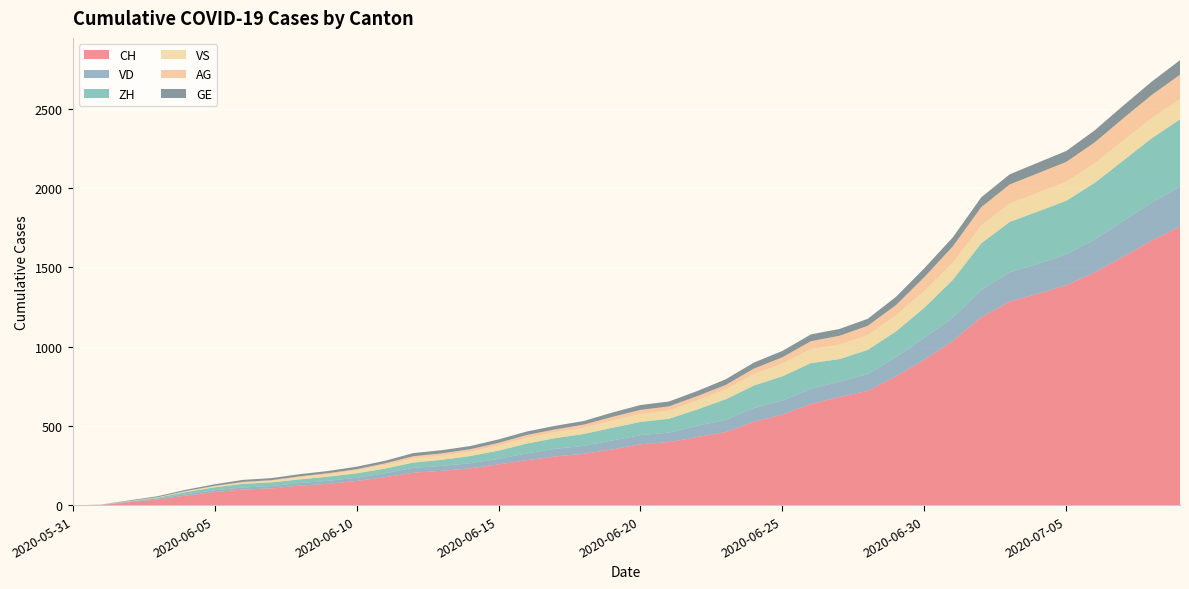

Reading left to right, transcribe all the data shown in this chart.

CH: 2020-05-31=0	2020-06-01=3	2020-06-02=20	2020-06-03=38	2020-06-04=62	2020-06-05=84	2020-06-06=100	2020-06-07=107	2020-06-08=125	2020-06-09=136	2020-06-10=154	2020-06-11=178	2020-06-12=206	2020-06-13=218	2020-06-14=234	2020-06-15=258	2020-06-16=285	2020-06-17=309	2020-06-18=325	2020-06-19=353	2020-06-20=385	2020-06-21=399	2020-06-22=431	2020-06-23=462	2020-06-24=528	2020-06-25=572	2020-06-26=640	2020-06-27=683	2020-06-28=722	2020-06-29=814	2020-06-30=919	2020-07-01=1037	2020-07-02=1186	2020-07-03=1285	2020-07-04=1335	2020-07-05=1388	2020-07-06=1469	2020-07-07=1568	2020-07-08=1669	2020-07-09=1758
VD: 2020-05-31=0	2020-06-01=0	2020-06-02=4	2020-06-03=6	2020-06-04=9	2020-06-05=11	2020-06-06=13	2020-06-07=15	2020-06-08=16	2020-06-09=19	2020-06-10=20	2020-06-11=24	2020-06-12=31	2020-06-13=31	2020-06-14=32	2020-06-15=35	2020-06-16=43	2020-06-17=48	2020-06-18=50	2020-06-19=56	2020-06-20=58	2020-06-21=60	2020-06-22=71	2020-06-23=77	2020-06-24=86	2020-06-25=89	2020-06-26=95	2020-06-27=97	2020-06-28=105	2020-06-29=121	2020-06-30=138	2020-07-01=147	2020-07-02=172	2020-07-03=185	2020-07-04=188	2020-07-05=195	2020-07-06=208	2020-07-07=224	2020-07-08=240	2020-07-09=252
ZH: 2020-05-31=0	2020-06-01=0	2020-06-02=2	2020-06-03=5	2020-06-04=13	2020-06-05=19	2020-06-06=23	2020-06-07=23	2020-06-08=23	2020-06-09=26	2020-06-10=28	2020-06-11=30	2020-06-12=33	2020-06-13=38	2020-06-14=45	2020-06-15=52	2020-06-16=62	2020-06-17=67	2020-06-18=75	2020-06-19=80	2020-06-20=83	2020-06-21=87	2020-06-22=103	2020-06-23=130	2020-06-24=142	2020-06-25=153	2020-06-26=162	2020-06-27=142	2020-06-28=153	2020-06-29=162	2020-06-30=190	2020-07-01=238	2020-07-02=294	2020-07-03=317	2020-07-04=330	2020-07-05=338	2020-07-06=357	2020-07-07=382	2020-07-08=405	2020-07-09=424
VS: 2020-05-31=0	2020-06-01=1	2020-06-02=2	2020-06-03=2	2020-06-04=4	2020-06-05=6	2020-06-06=7	2020-06-07=9	2020-06-08=14	2020-06-09=15	2020-06-10=19	2020-06-11=23	2020-06-12=27	2020-06-13=27	2020-06-14=27	2020-06-15=32	2020-06-16=36	2020-06-17=37	2020-06-18=38	2020-06-19=46	2020-06-20=50	2020-06-21=52	2020-06-22=56	2020-06-23=62	2020-06-24=72	2020-06-25=80	2020-06-26=88	2020-06-27=92	2020-06-28=93	2020-06-29=101	2020-06-30=105	2020-07-01=108	2020-07-02=112	2020-07-03=116	2020-07-04=118	2020-07-05=120	2020-07-06=123	2020-07-07=126	2020-07-08=126	2020-07-09=128
AG: 2020-05-31=0	2020-06-01=0	2020-06-02=0	2020-06-03=1	2020-06-04=3	2020-06-05=3	2020-06-06=5	2020-06-07=5	2020-06-08=5	2020-06-09=7	2020-06-10=7	2020-06-11=10	2020-06-12=13	2020-06-13=14	2020-06-14=16	2020-06-15=17	2020-06-16=18	2020-06-17=18	2020-06-18=21	2020-06-19=23	2020-06-20=26	2020-06-21=26	2020-06-22=28	2020-06-23=28	2020-06-24=35	2020-06-25=40	2020-06-26=50	2020-06-27=55	2020-06-28=59	2020-06-29=65	2020-06-30=88	2020-07-01=103	2020-07-02=116	2020-07-03=120	2020-07-04=123	2020-07-05=125	2020-07-06=132	2020-07-07=140	2020-07-08=147	2020-07-09=153
GE: 2020-05-31=0	2020-06-01=1	2020-06-02=4	2020-06-03=6	2020-06-04=8	2020-06-05=10	2020-06-06=13	2020-06-07=13	2020-06-08=14	2020-06-09=14	2020-06-10=16	2020-06-11=16	2020-06-12=20	2020-06-13=20	2020-06-14=20	2020-06-15=22	2020-06-16=22	2020-06-17=23	2020-06-18=23	2020-06-19=27	2020-06-20=31	2020-06-21=31	2020-06-22=32	2020-06-23=36	2020-06-24=38	2020-06-25=40	2020-06-26=43	2020-06-27=43	2020-06-28=44	2020-06-29=52	2020-06-30=56	2020-07-01=57	2020-07-02=62	2020-07-03=64	2020-07-04=67	2020-07-05=69	2020-07-06=76	2020-07-07=80	2020-07-08=84	2020-07-09=92